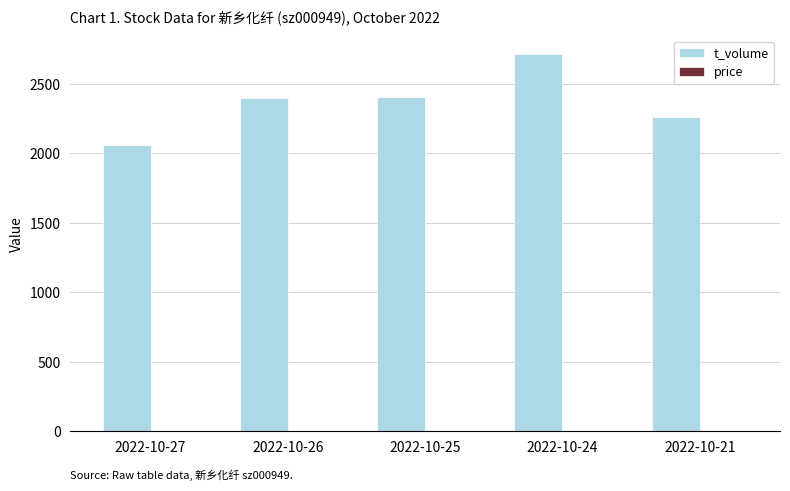

Which series changed the most between 2022-10-25 and 2022-10-24?

t_volume